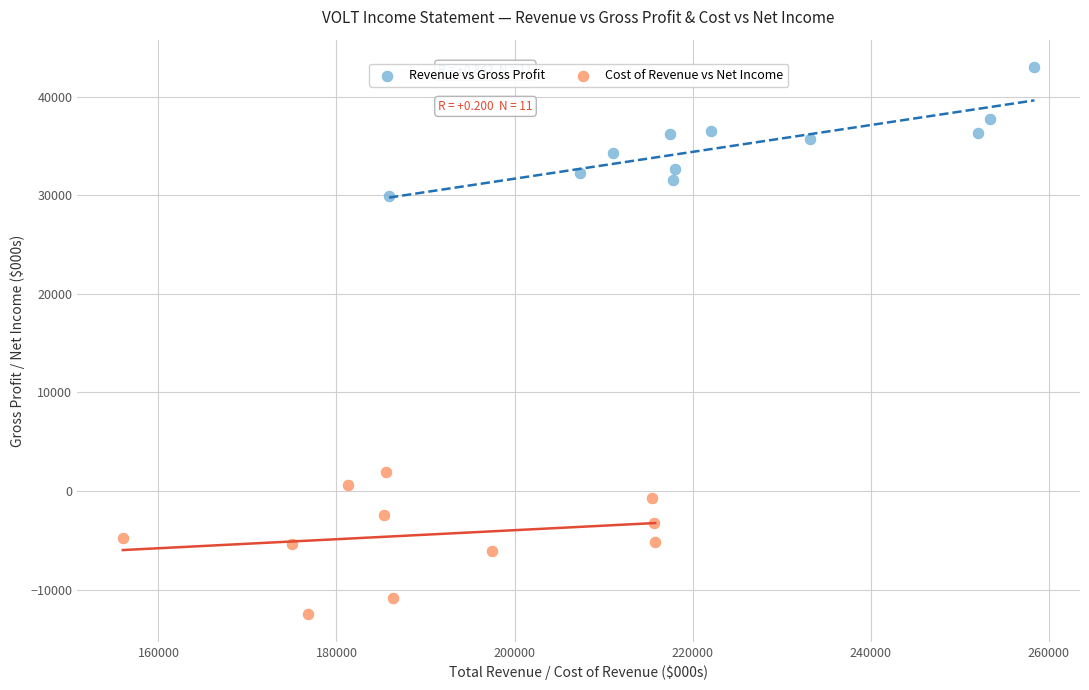

Which series reaches the maximum Y coordinate?

Revenue vs Gross Profit